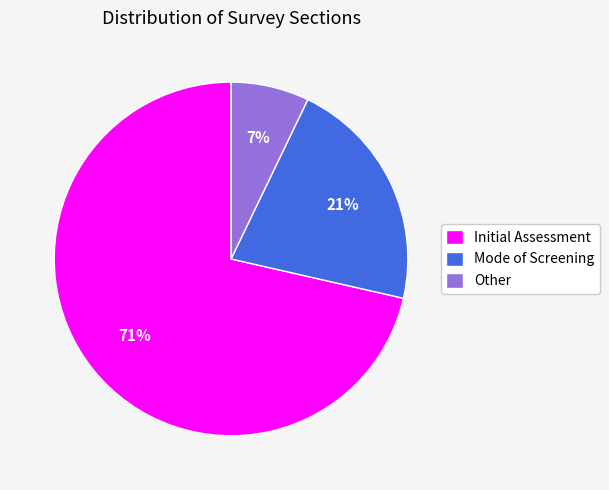

What is the ratio of the value at Mode of Screening to the value at Initial Assessment?

0.3